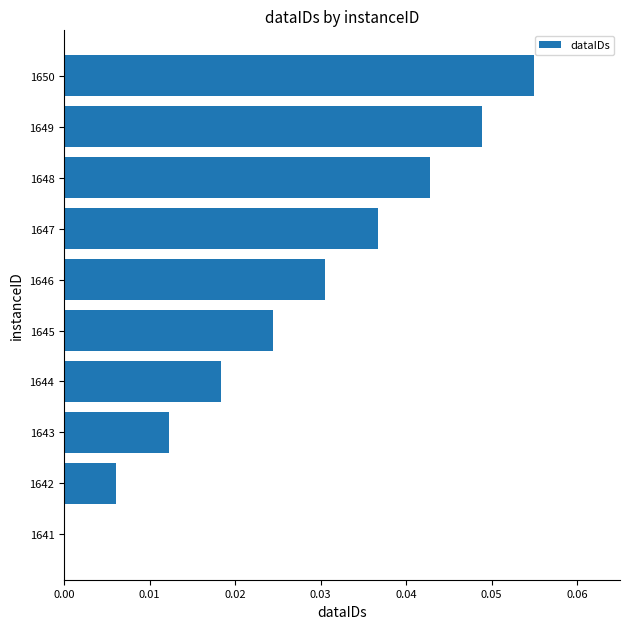

Is it true that the value at 1641 is 0.0?

True